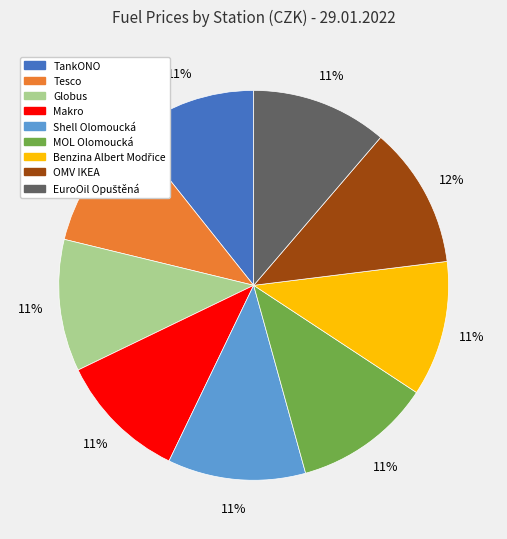

What is the ratio of the value at Shell Olomoucká to the value at MOL Olomoucká?

1.0